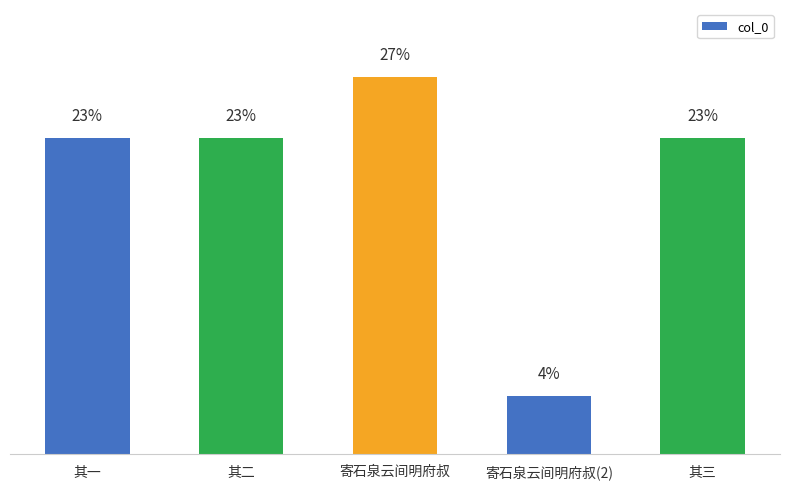

Is it true that the value at 其三 is 1629426?

False